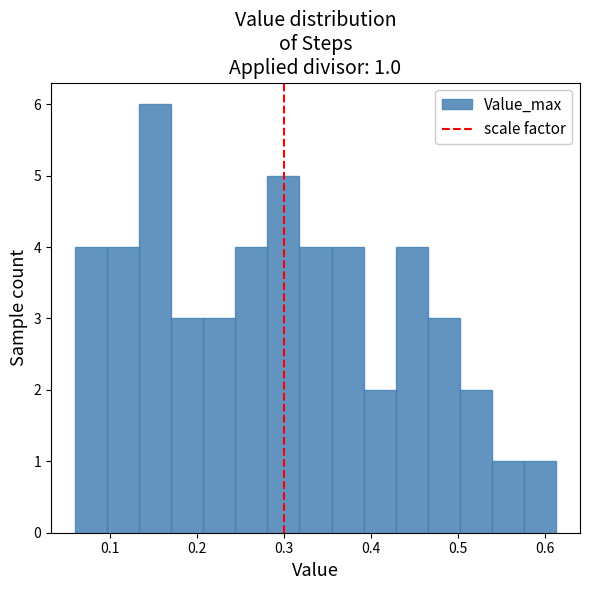

Read against the x-axis, roughly where is the centre of the tallest bar?

0.15